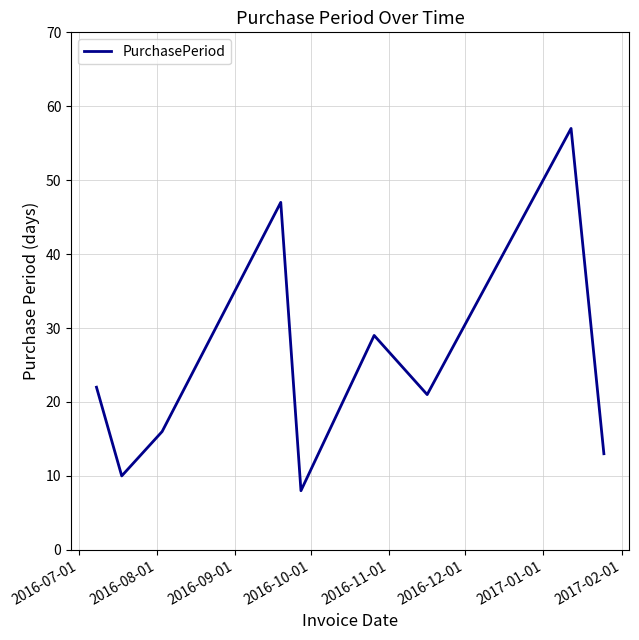

What is the difference between the maximum and minimum values?

49